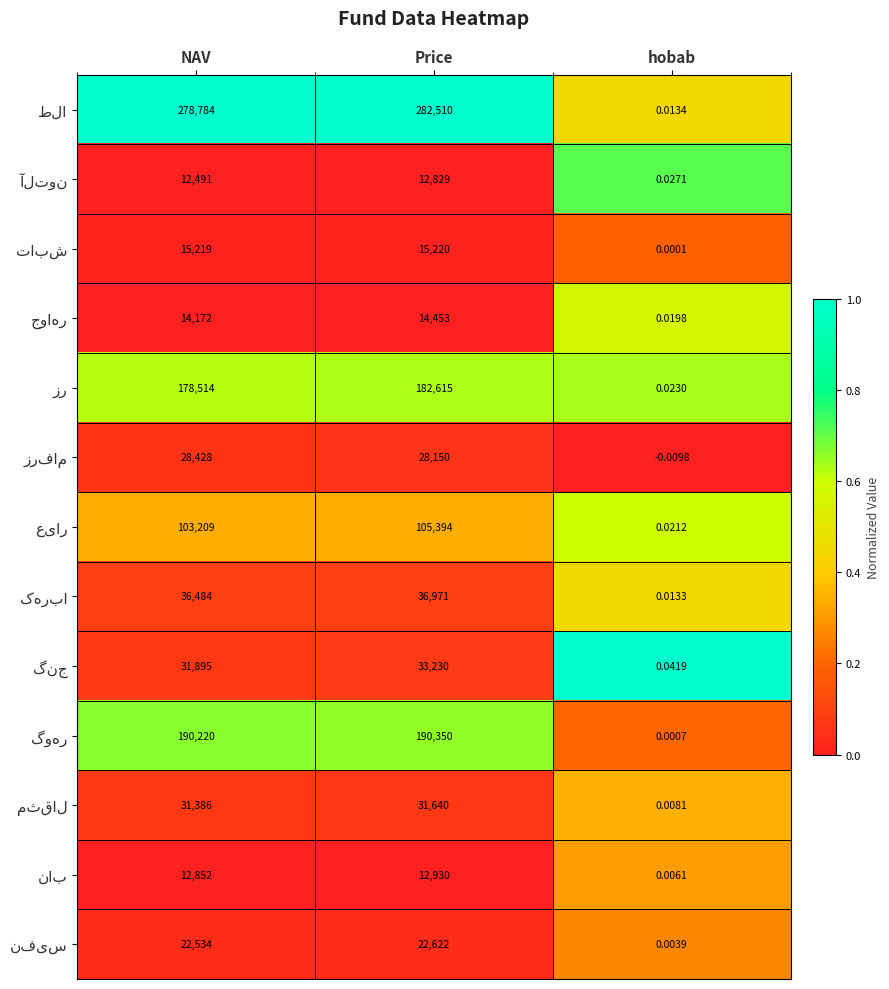

Which category has the lowest value across all series?

hobab